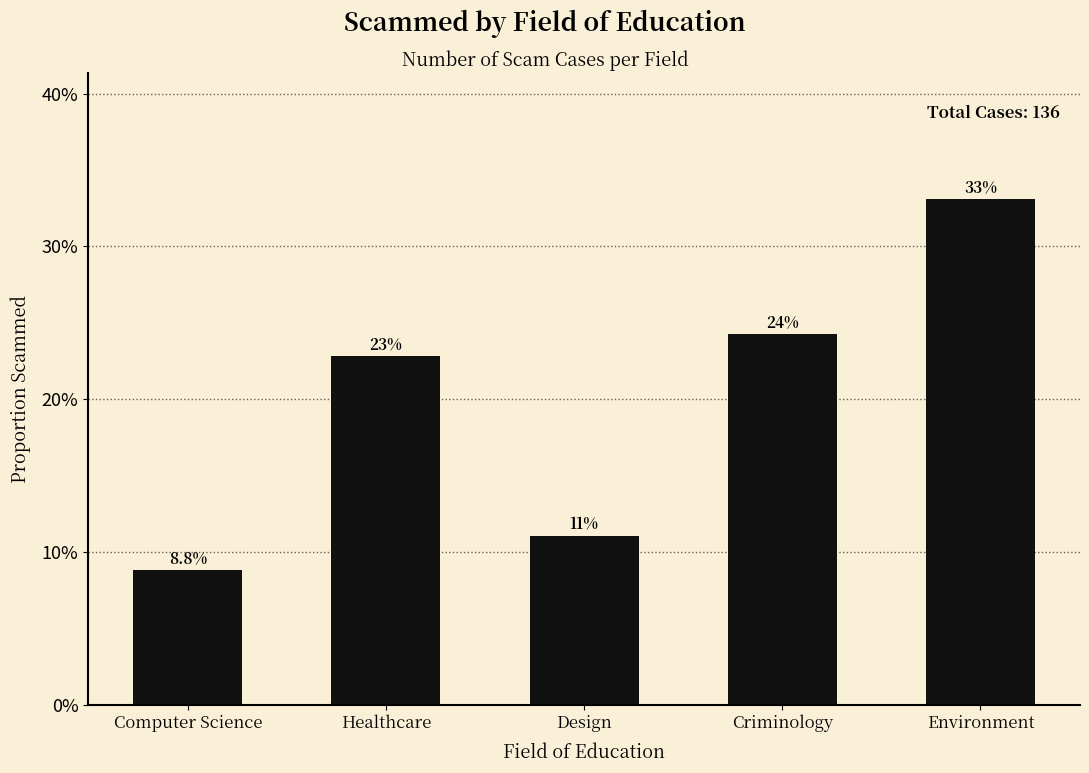

Does the chart contain any negative values?

No